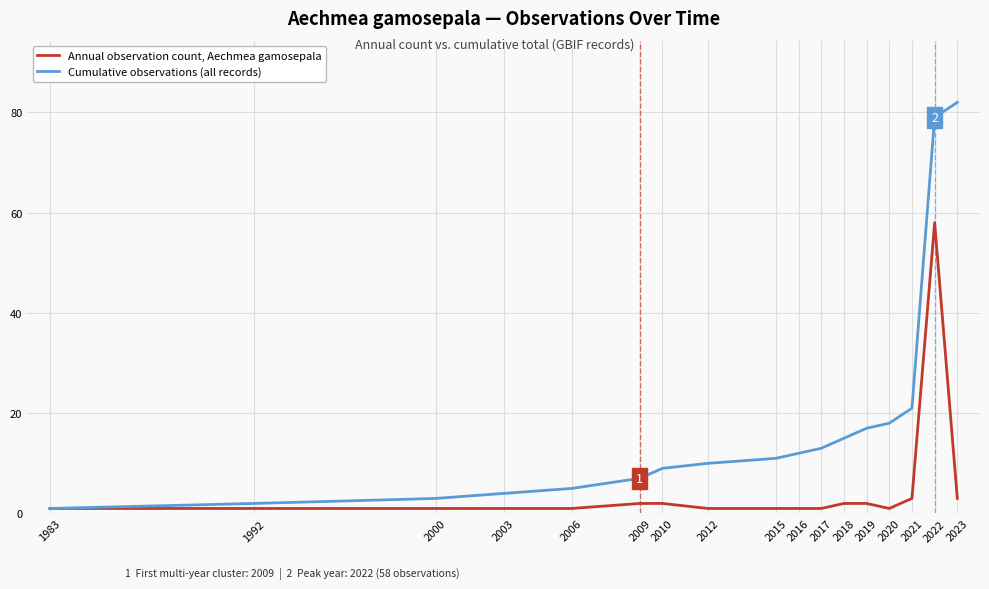

Is the value of Annual observation count, Aechmea gamosepala at 2022 greater than the value of Cumulative observations (all records) at 2003?

Yes